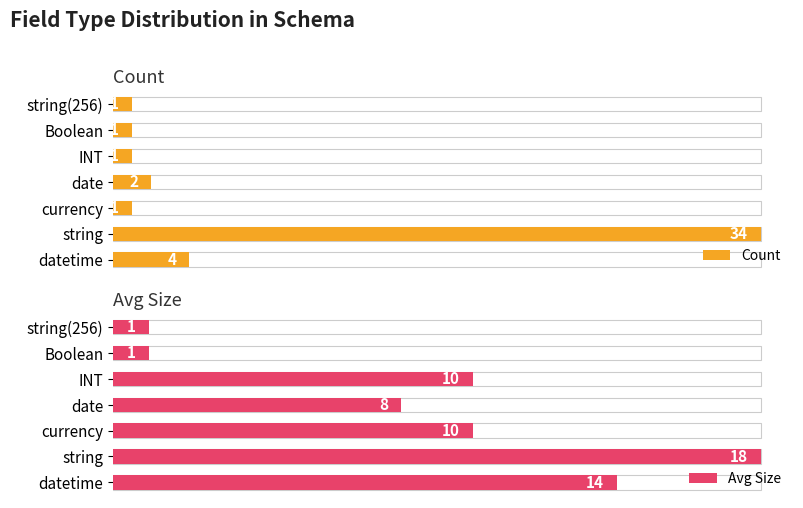

What is the difference between the Count values at datetime and Boolean?

3